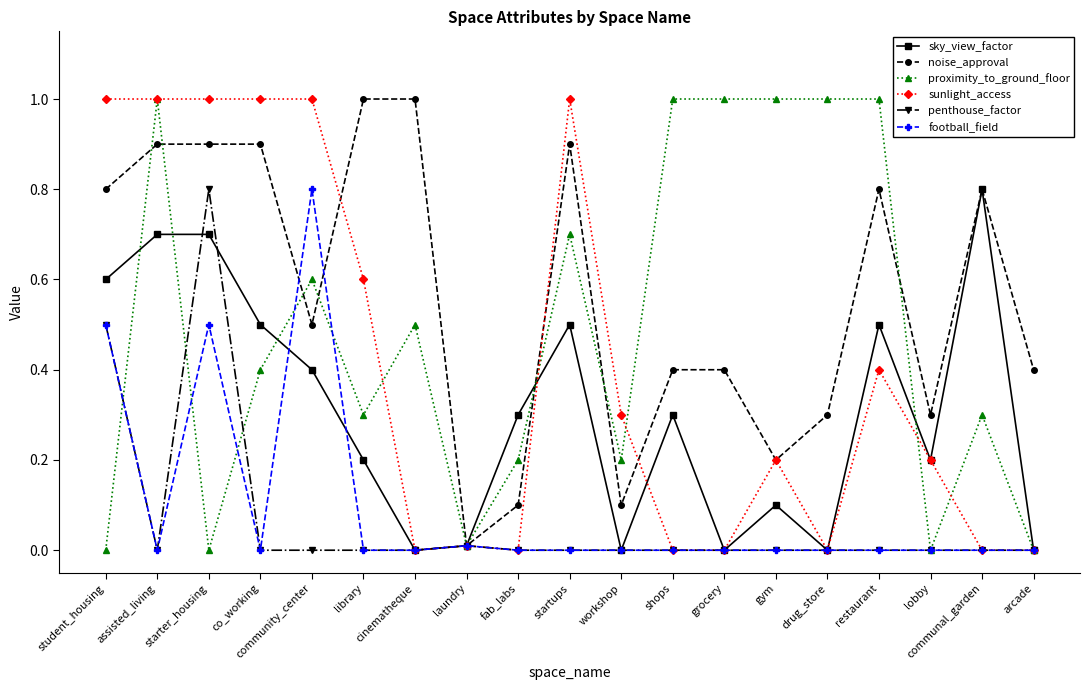

At which category does penthouse_factor reach its first local valley?

assisted_living